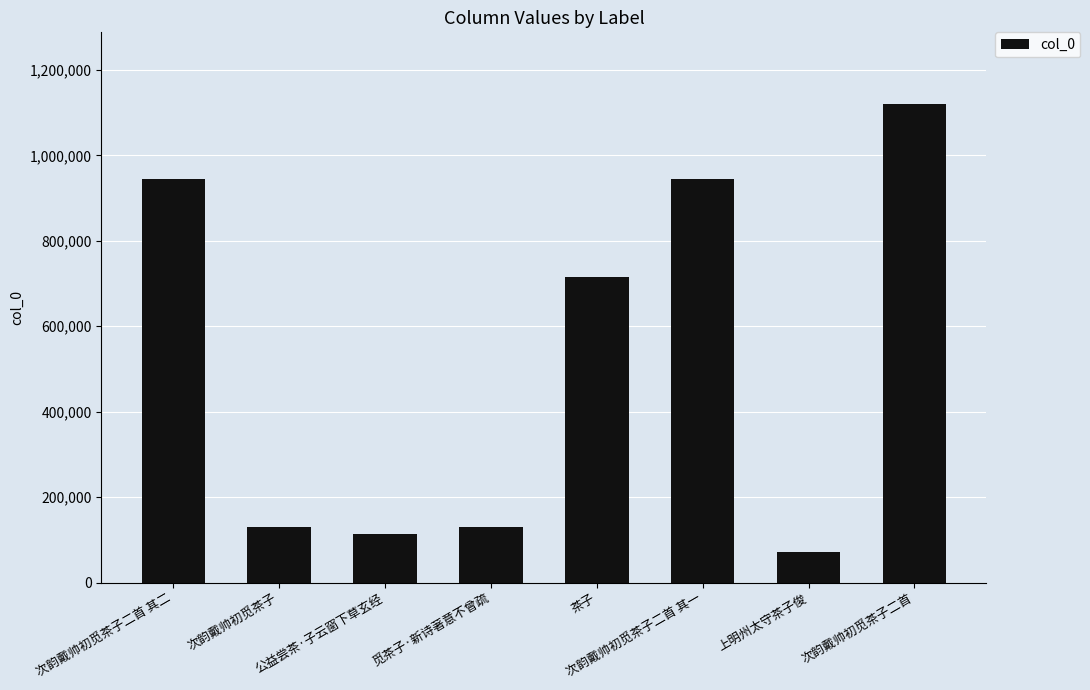

How many distinct data groups are displayed?

1